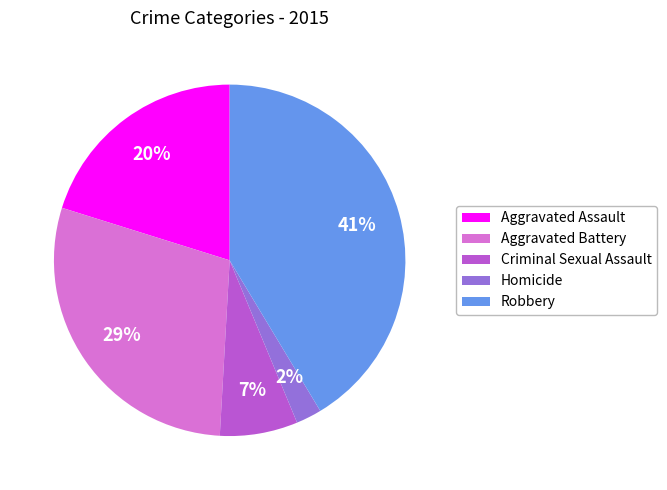

Which category has the smallest portion of the pie?

Homicide